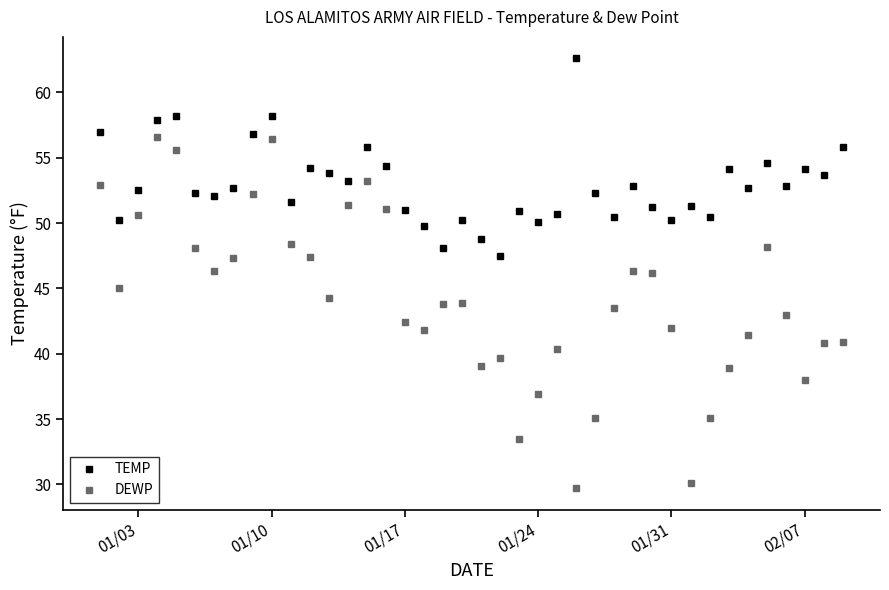

True or false: TEMP has more than 0 interior local peaks.

True